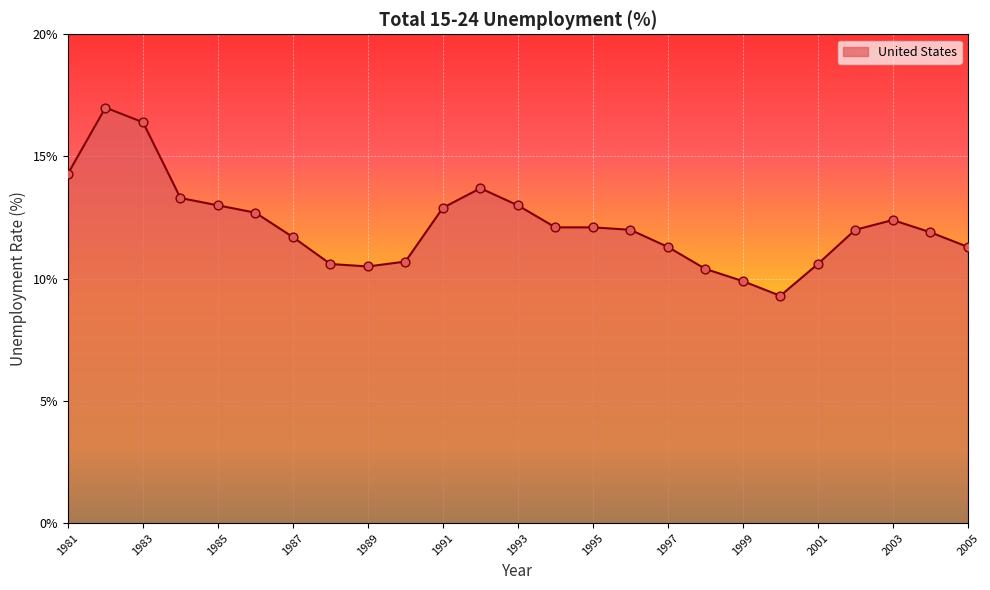

What is the minimum value shown in the chart?

9.3